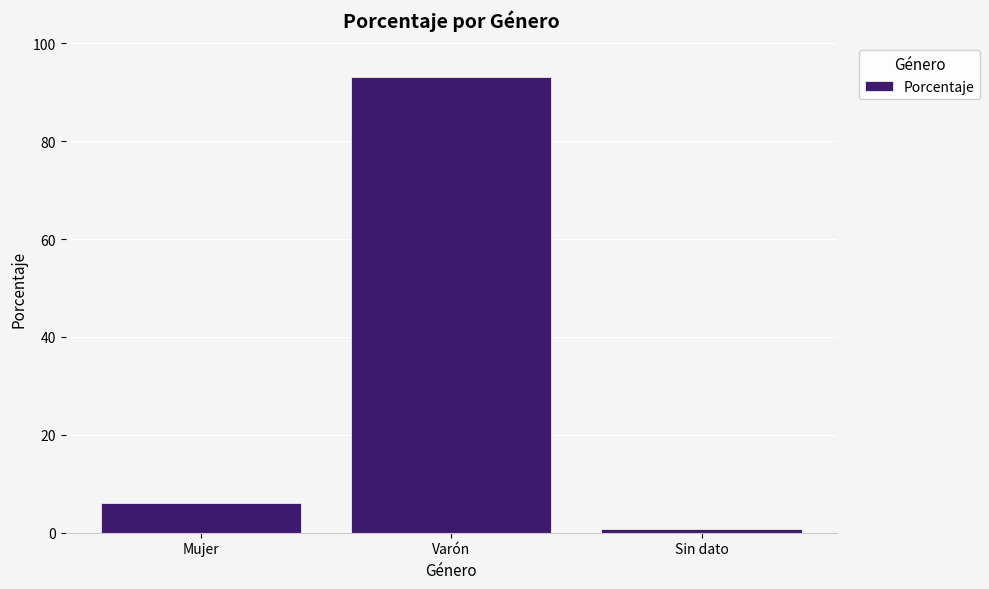

At which category does the chart reach its minimum across all series?

Sin dato